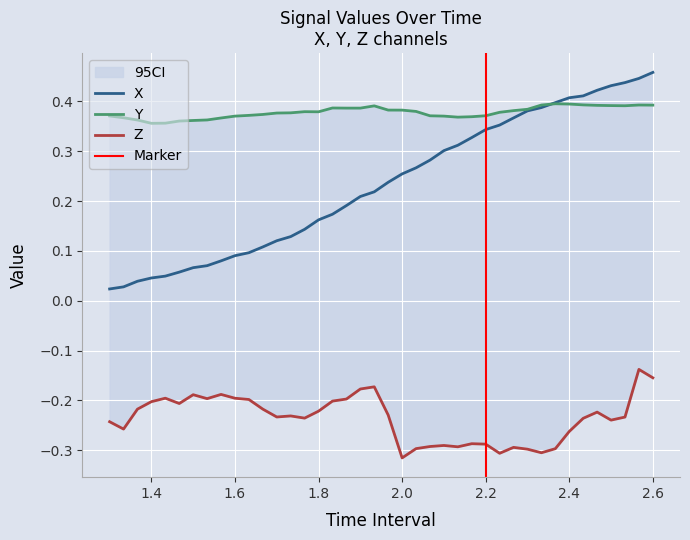

In Y, how many points are higher than both neighbors (excluding endpoints)?

5